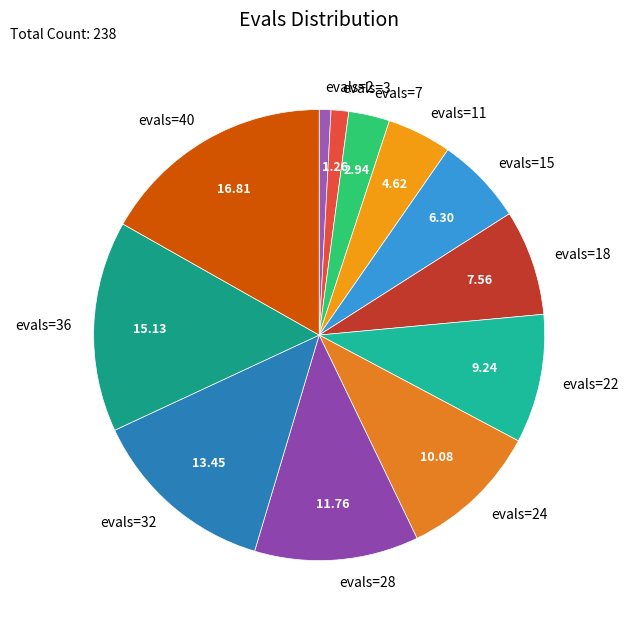

Which has a higher value, evals=40 or evals=18?

evals=40